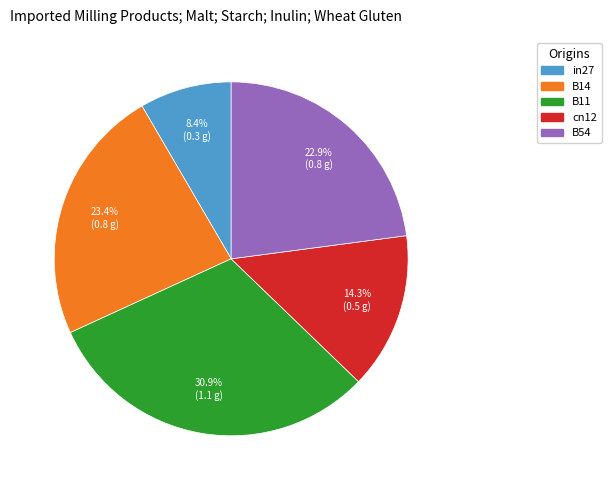

The B54 slice represents 13% of the pie. True or false?

False